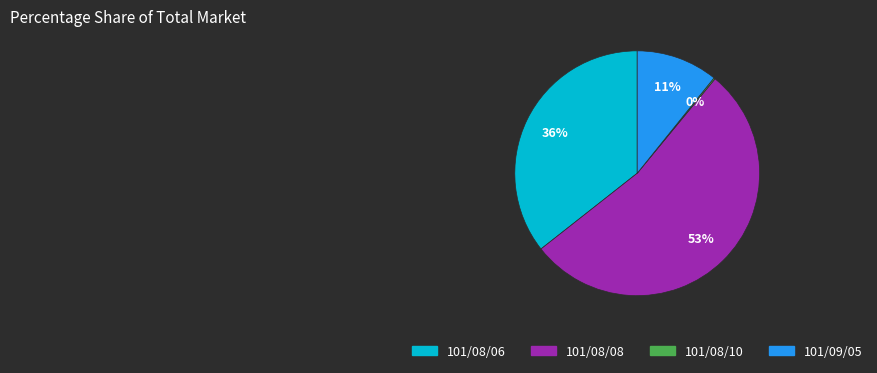

The 101/09/05 slice represents 26% of the pie. True or false?

False